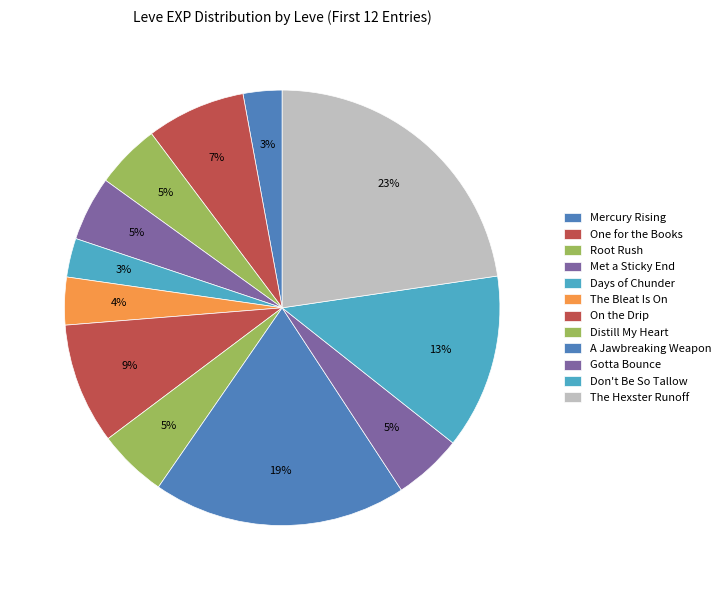

What is the change in value from Distill My Heart to Don't Be So Tallow?

+2180